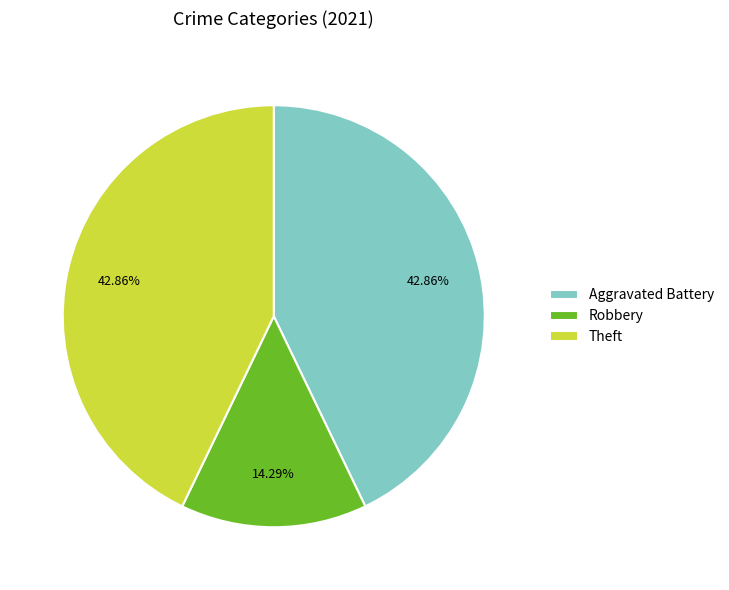

Between Robbery and Aggravated Battery, which is larger?

Aggravated Battery